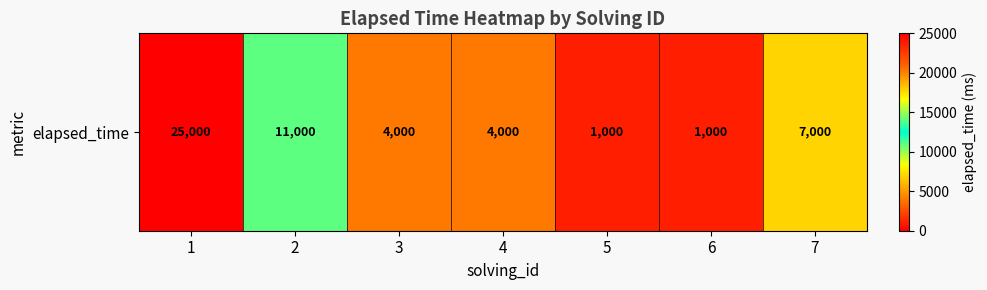

What is the approximate value at 6, to the nearest 100?

1000